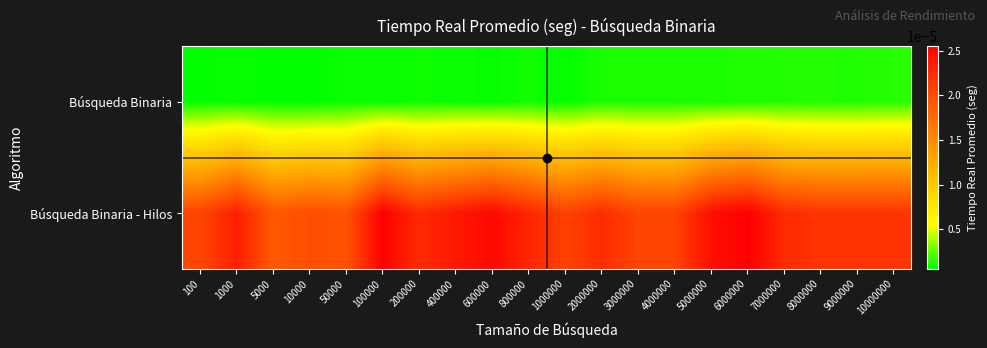

Between 6000000 and 3000000, which is larger?

6000000